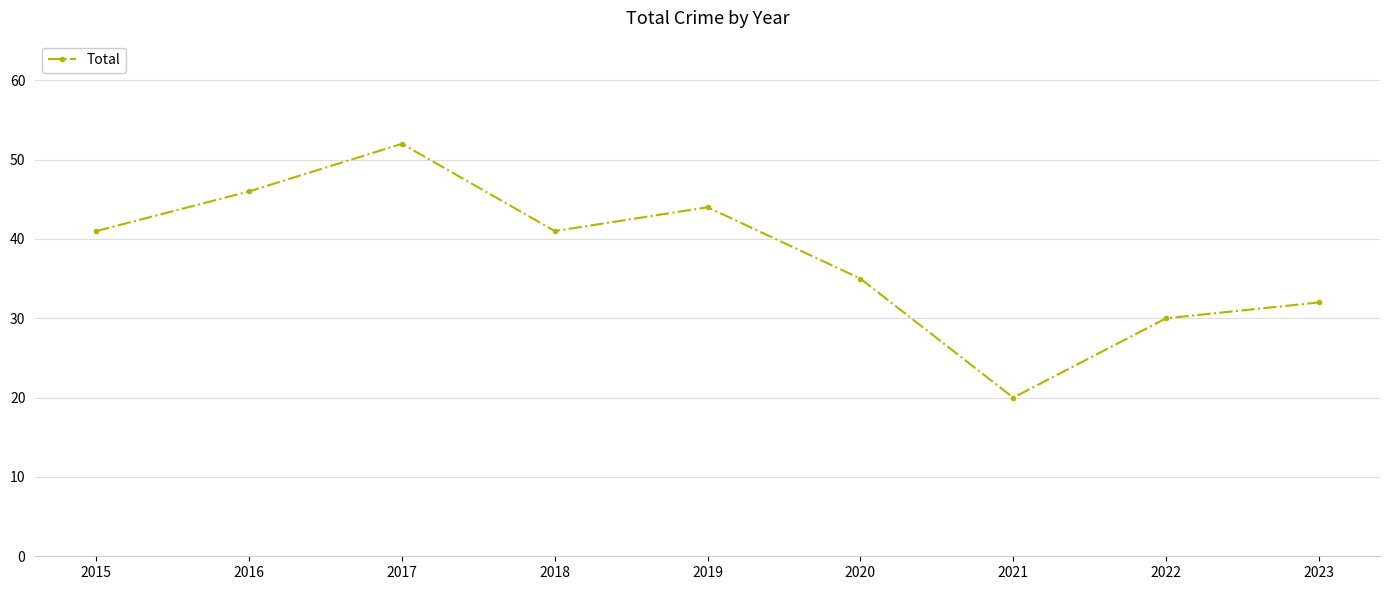

Where is the first local minimum?

2018